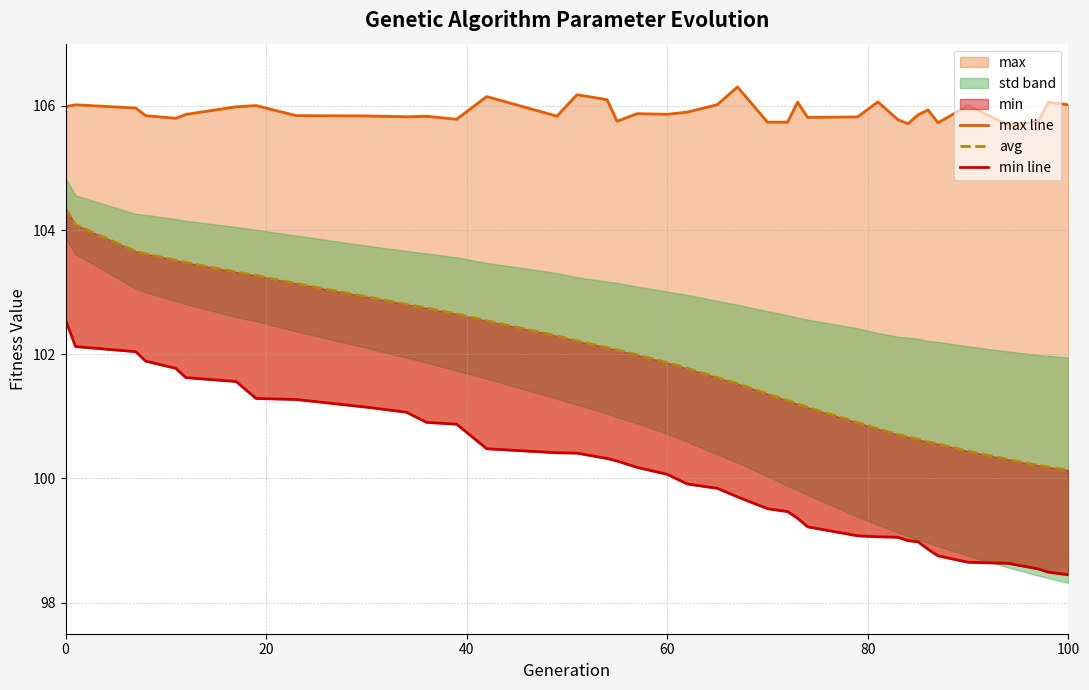

Which series has the largest range (max minus min)?

avg